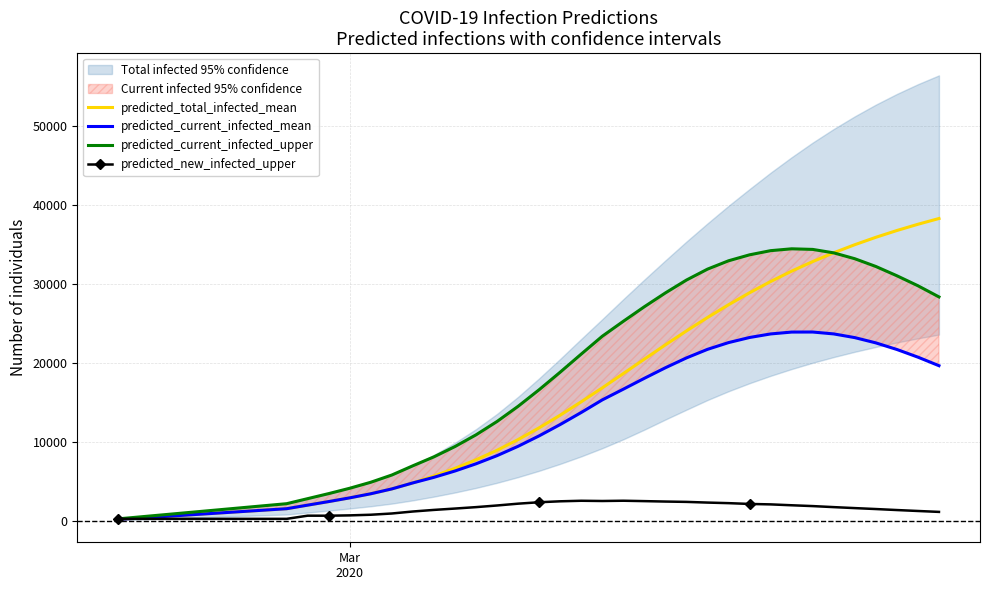

What is the highest value of the predicted_total_infected_mean series?

38294